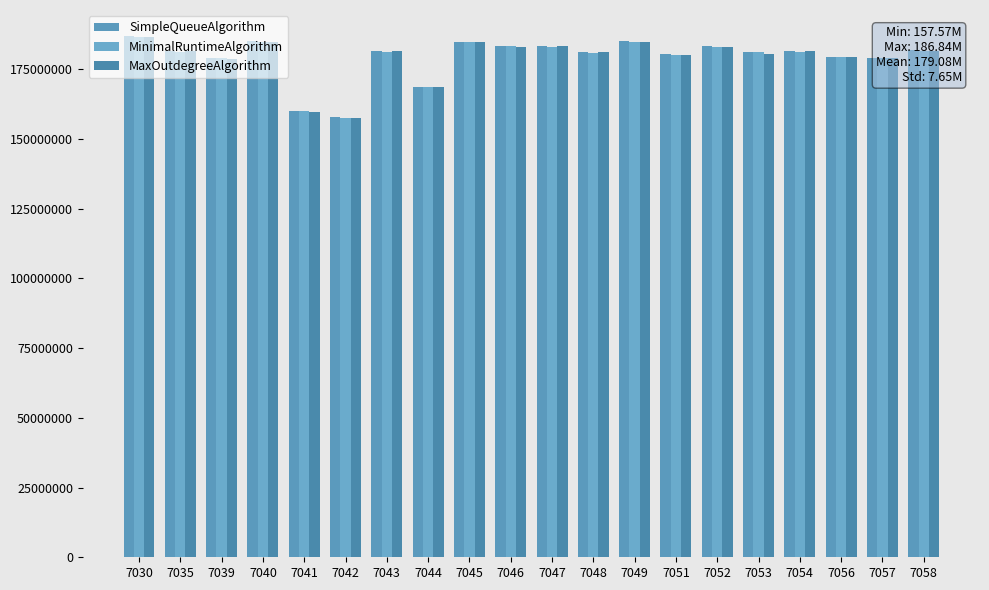

The value of SimpleQueueAlgorithm at 7045 is 184716834.1. True or false?

True